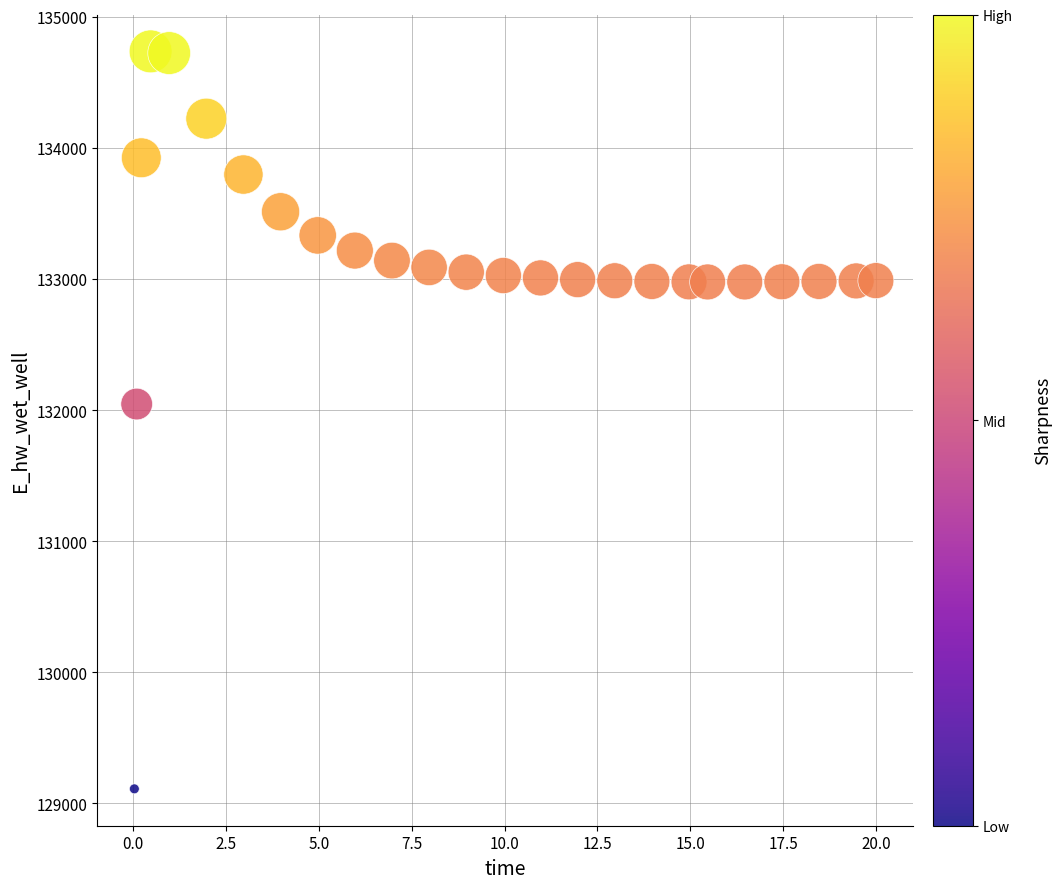

What Y value in the scatter plot is closest to 131923?

132045.8